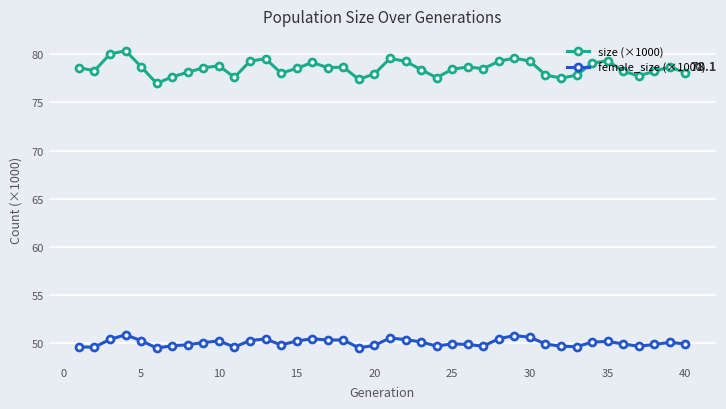

True or false: female_size (×1000) and size (×1000) cross at least once.

False